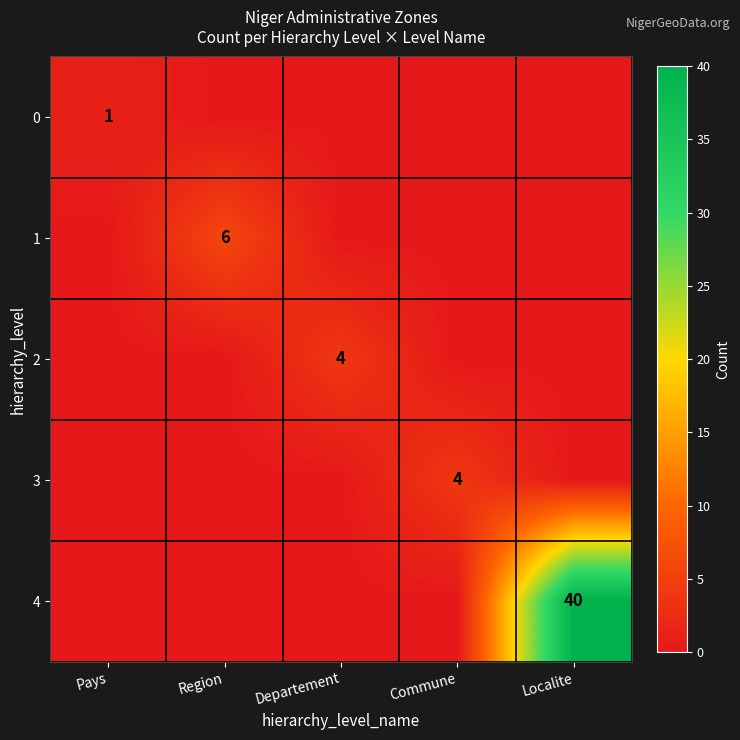

Is it true that 1 equals 6 at Region?

True